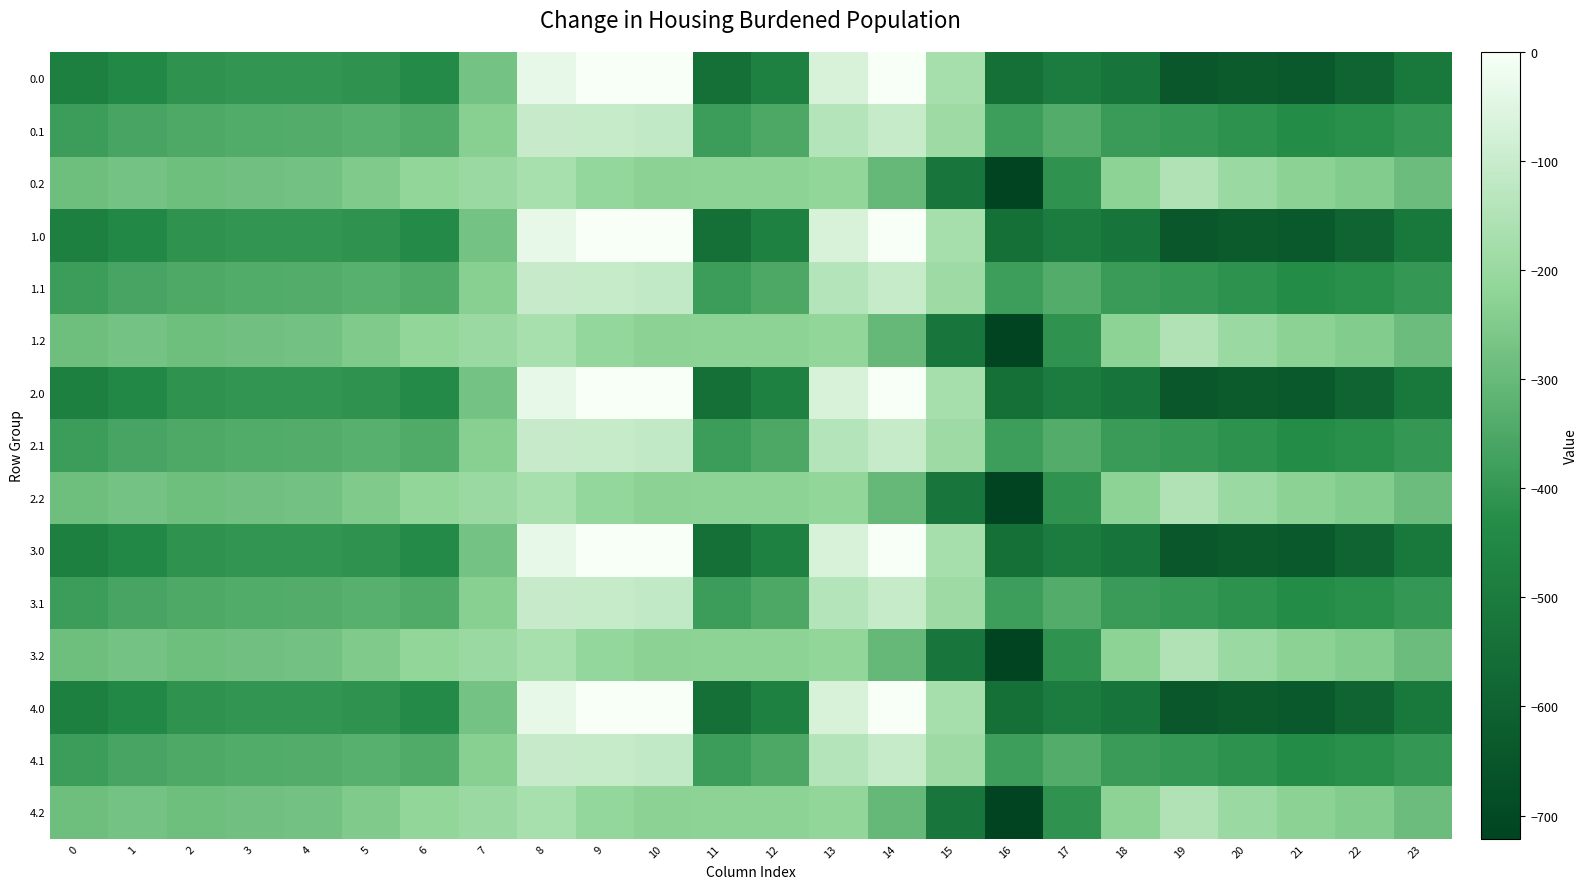

Between 17 and 16, which is larger?

17